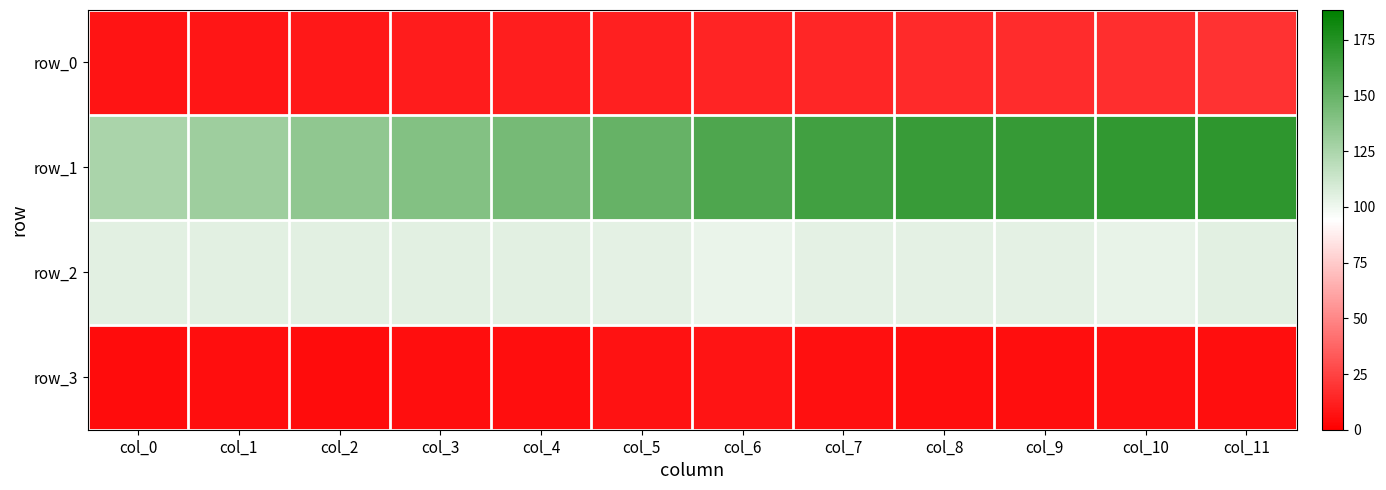

How many distinct data groups are displayed?

4